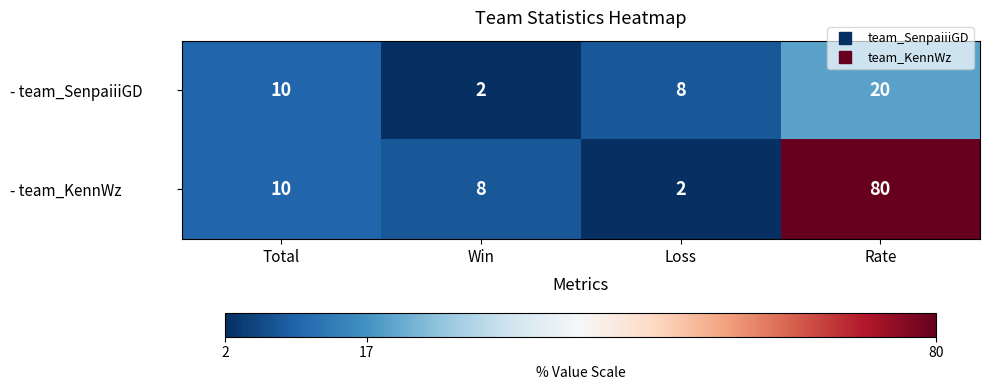

At how many categories does at least one series exceed 41?

1